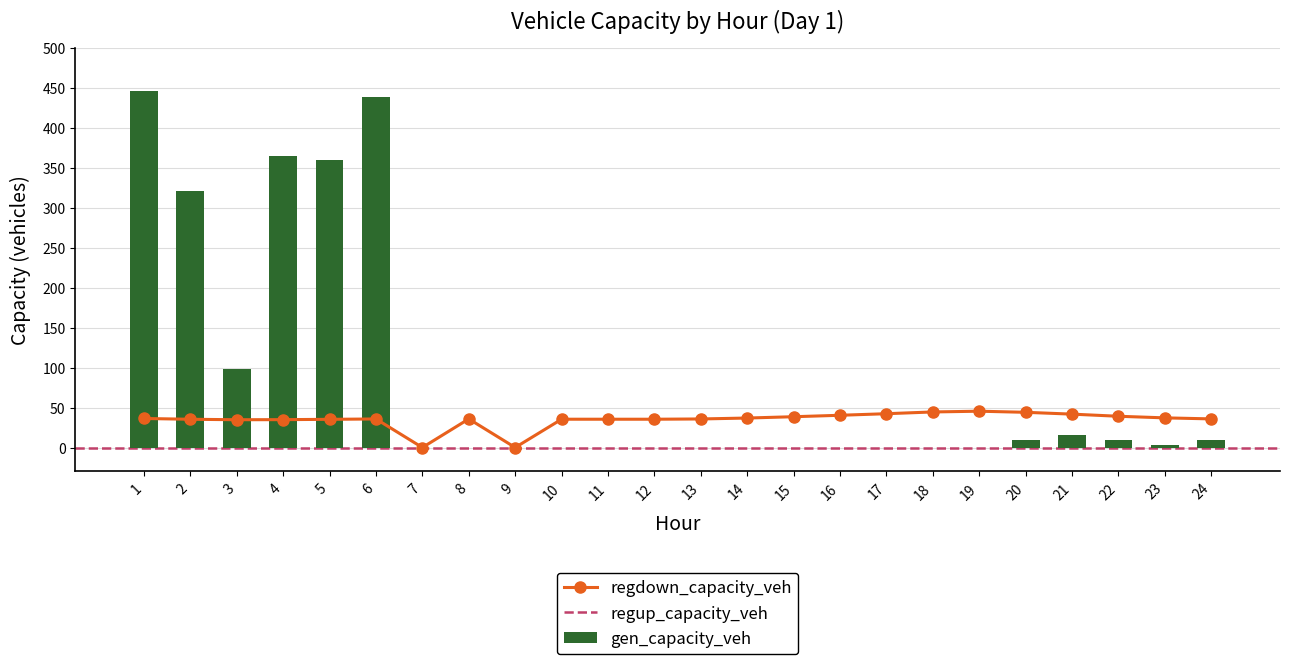

Which series changed the most between 6 and 17?

gen_capacity_veh